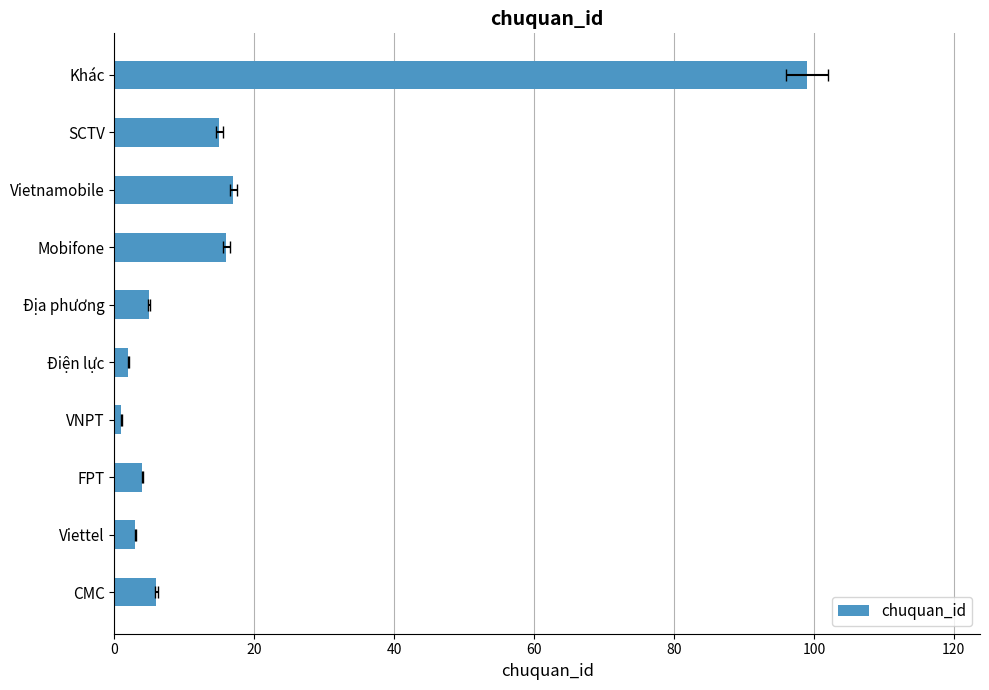

How many data points does each series have?

10